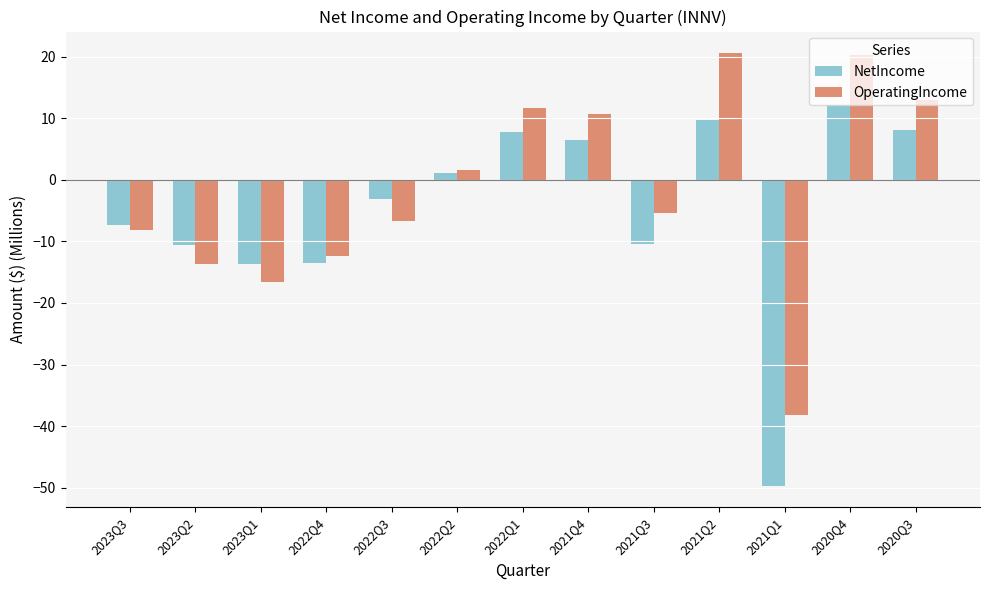

Rank the series at 2022Q1 from highest to lowest value.

OperatingIncome, NetIncome